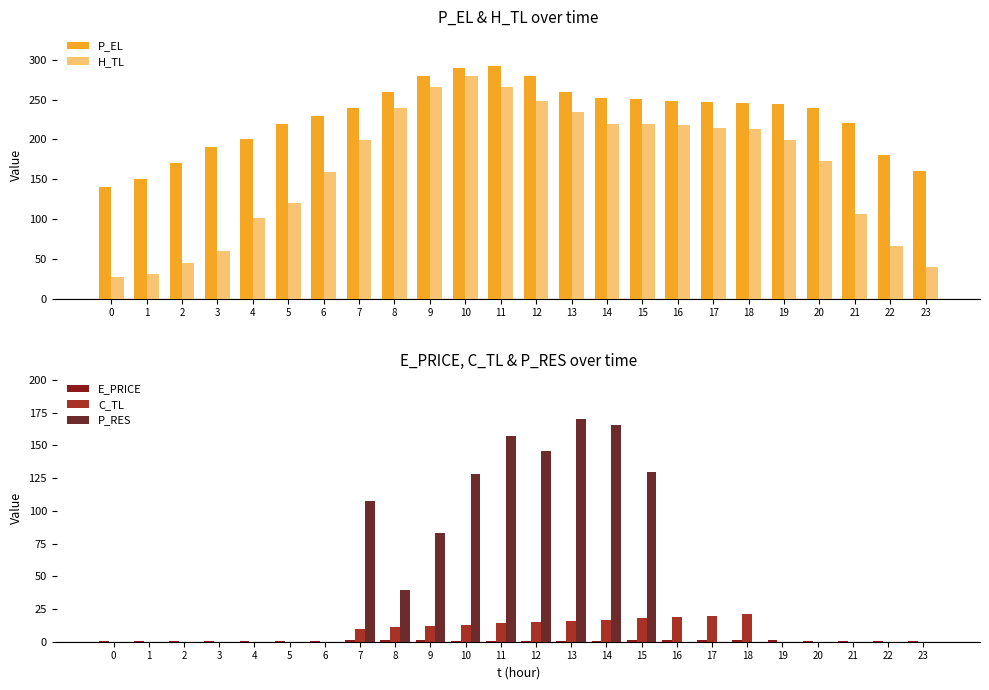

At 14, list the series in order from smallest to largest.

E_PRICE, C_TL, P_RES, H_TL, P_EL